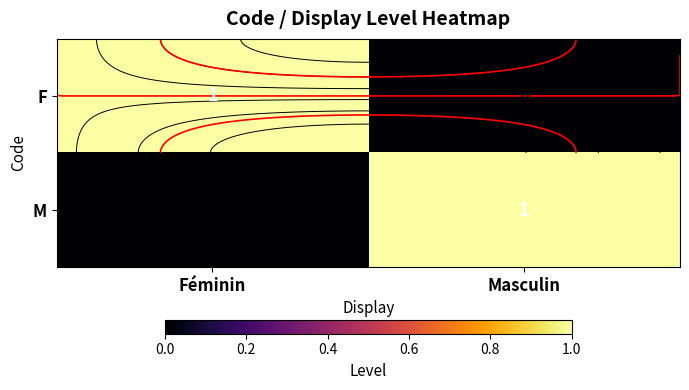

What is the maximum value for M?

1